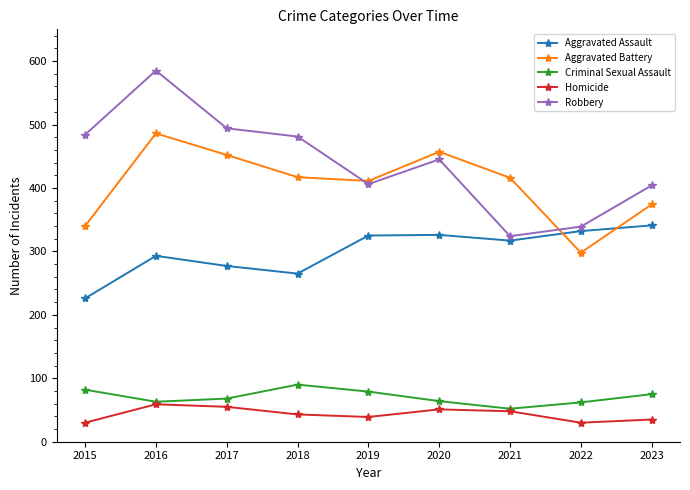

Rank the series by their maximum value, from lowest to highest.

Homicide, Criminal Sexual Assault, Aggravated Assault, Aggravated Battery, Robbery